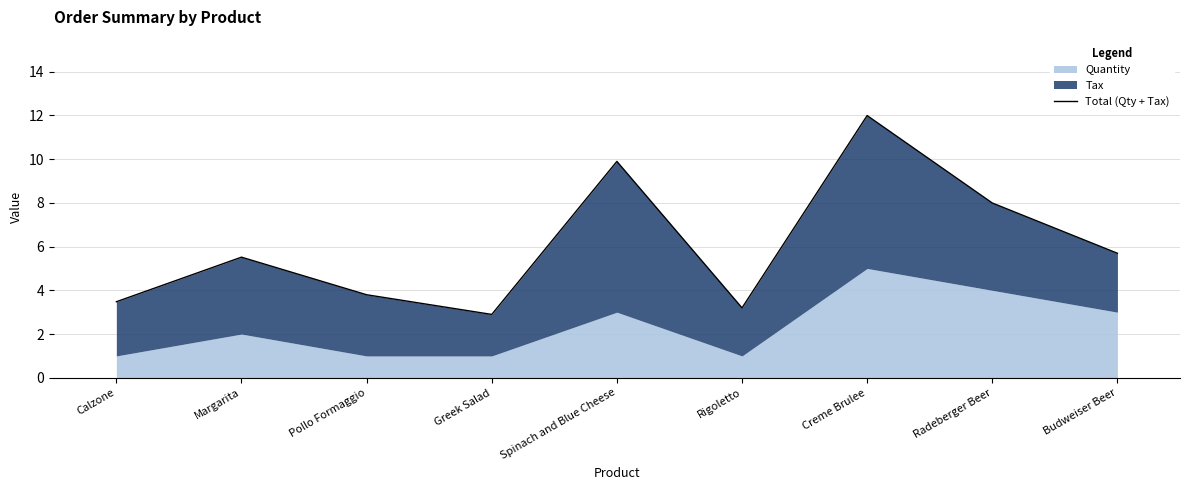

What is the maximum value shown in the chart?

12.0